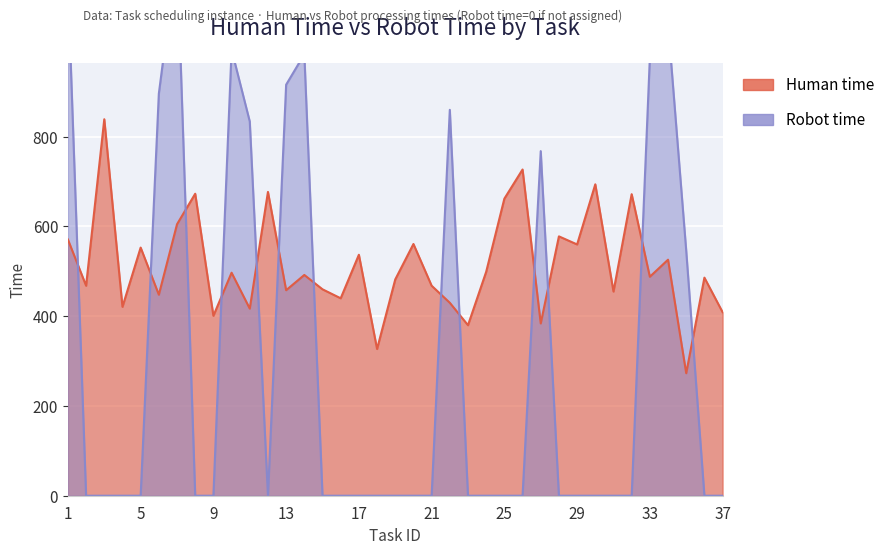

What is the maximum value for Robot time?

1210